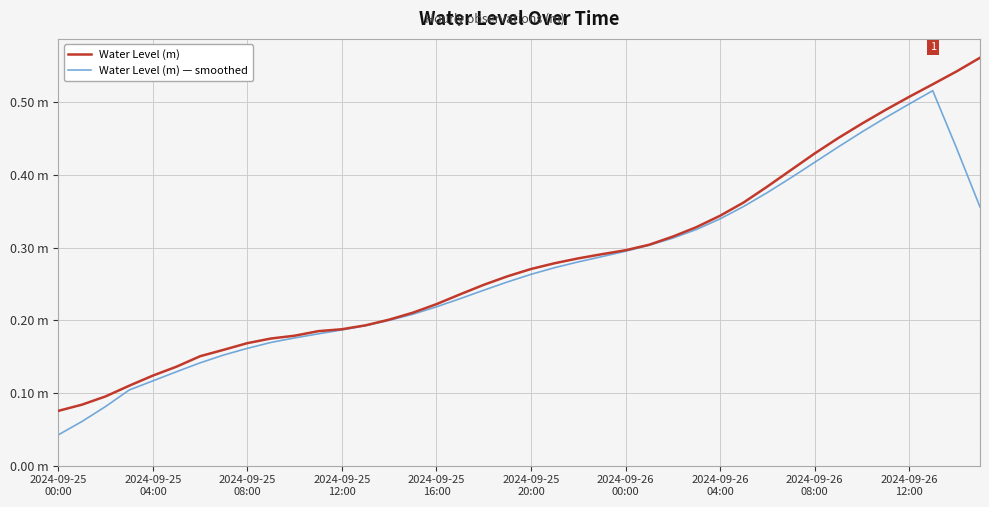

Does the chart display data point markers on the line(s)?

No